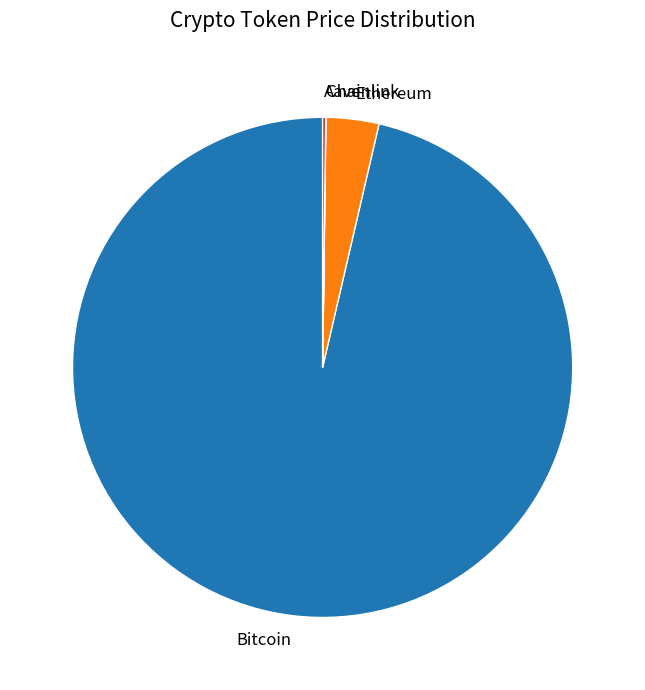

Is it true that Bitcoin is 96% of the pie?

True